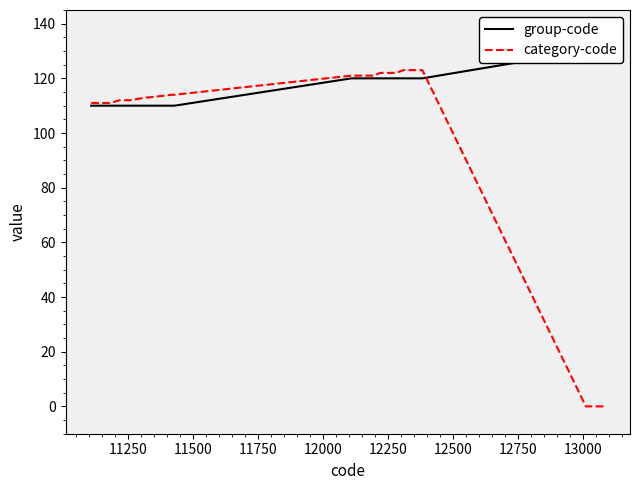

Count the group-code values in the range 110 to 120.

35